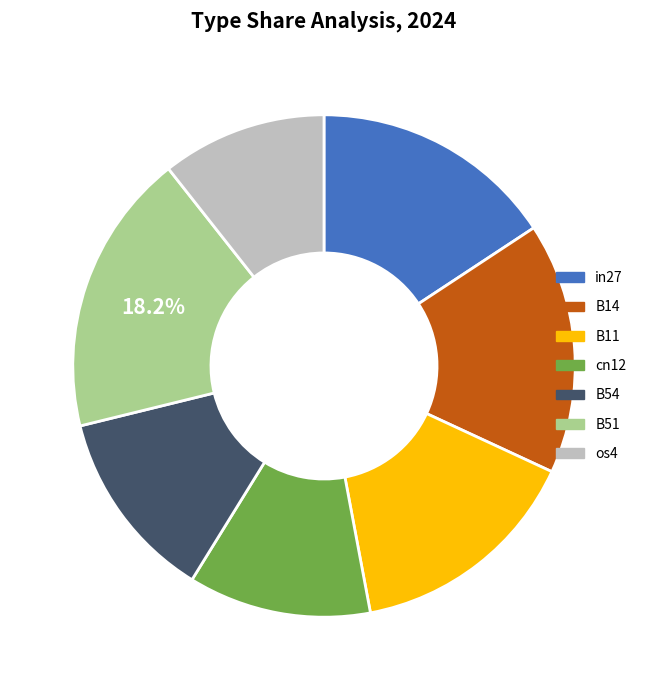

Which category has the smallest portion of the pie?

os4